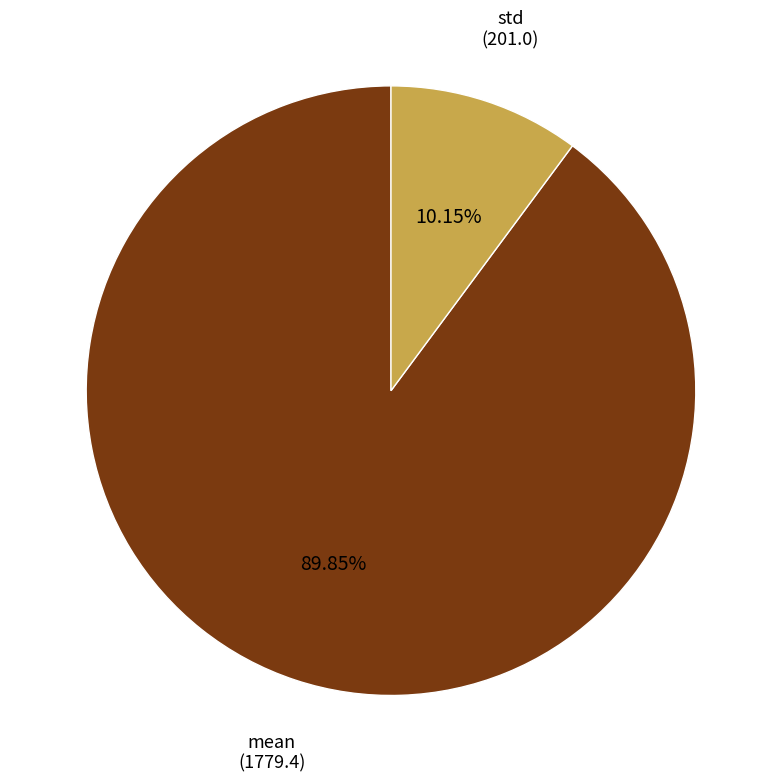

How many slices are in this pie chart?

2